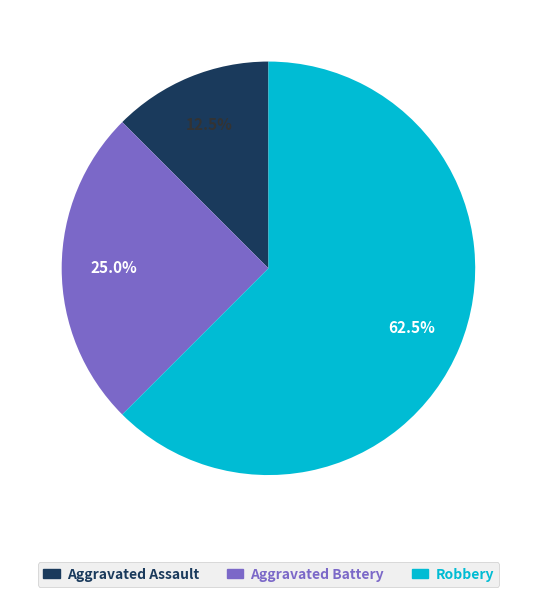

How many slices are in this pie chart?

3